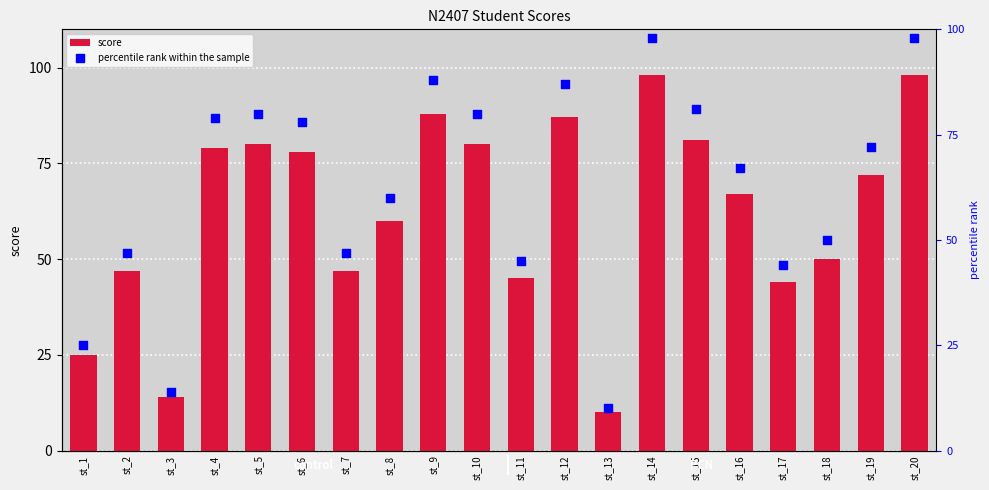

Which series reaches the maximum Y coordinate?

score